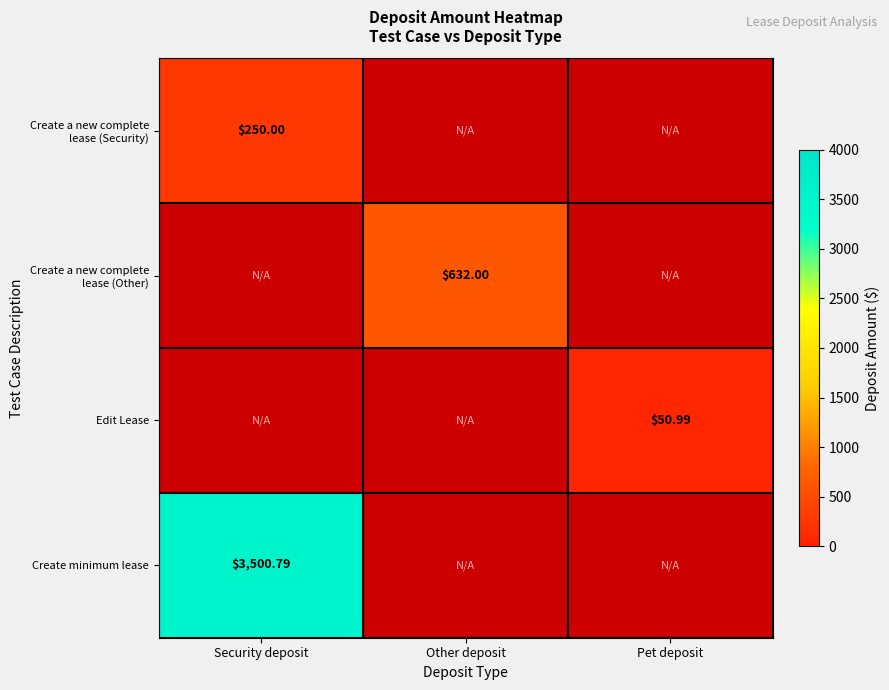

What is the spread (max minus min) of values at Security deposit?

3250.8